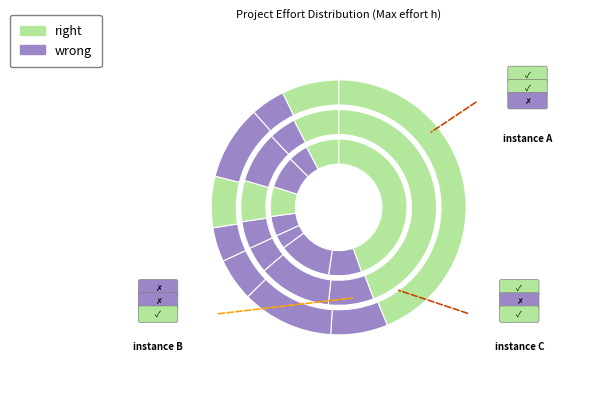

Count the number of slices in the pie.

9